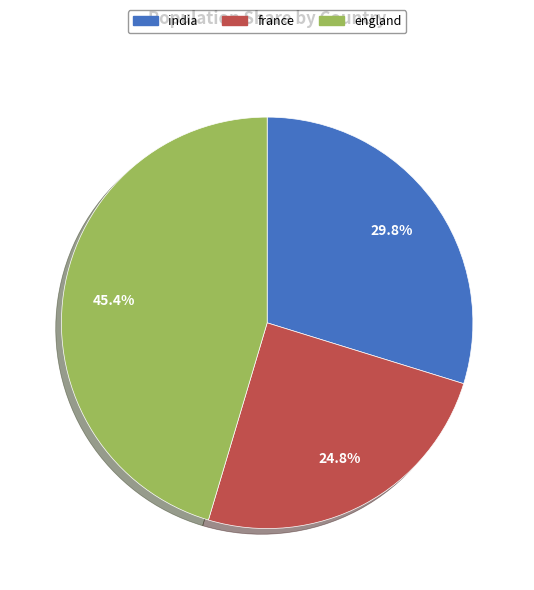

What is the smallest slice in the pie chart?

france